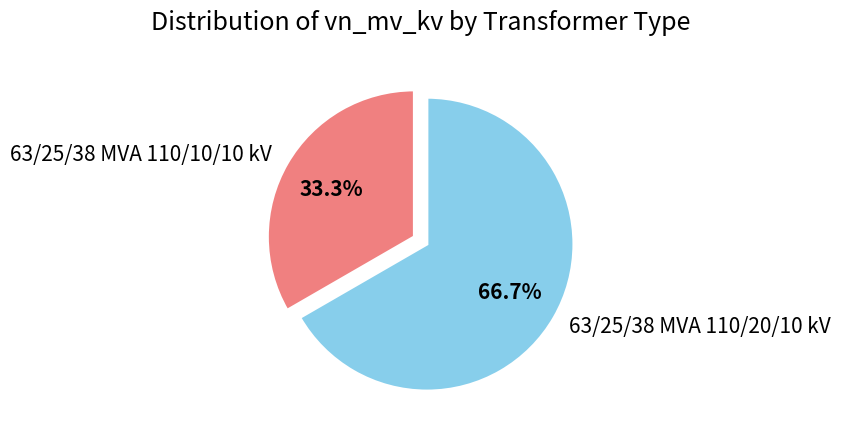

How many slices are in this pie chart?

2